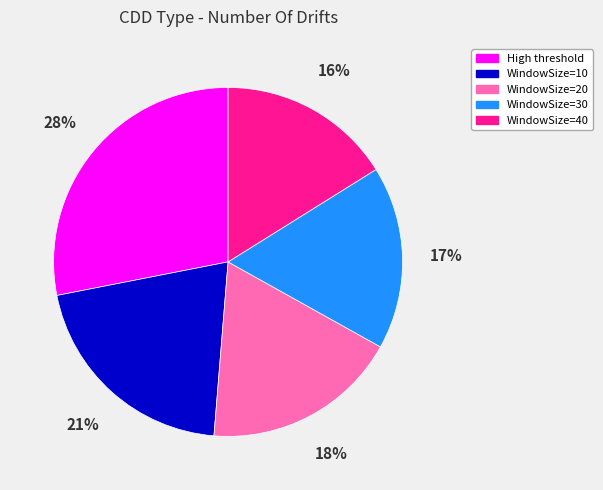

Is WindowSize=10 the majority of the pie?

No